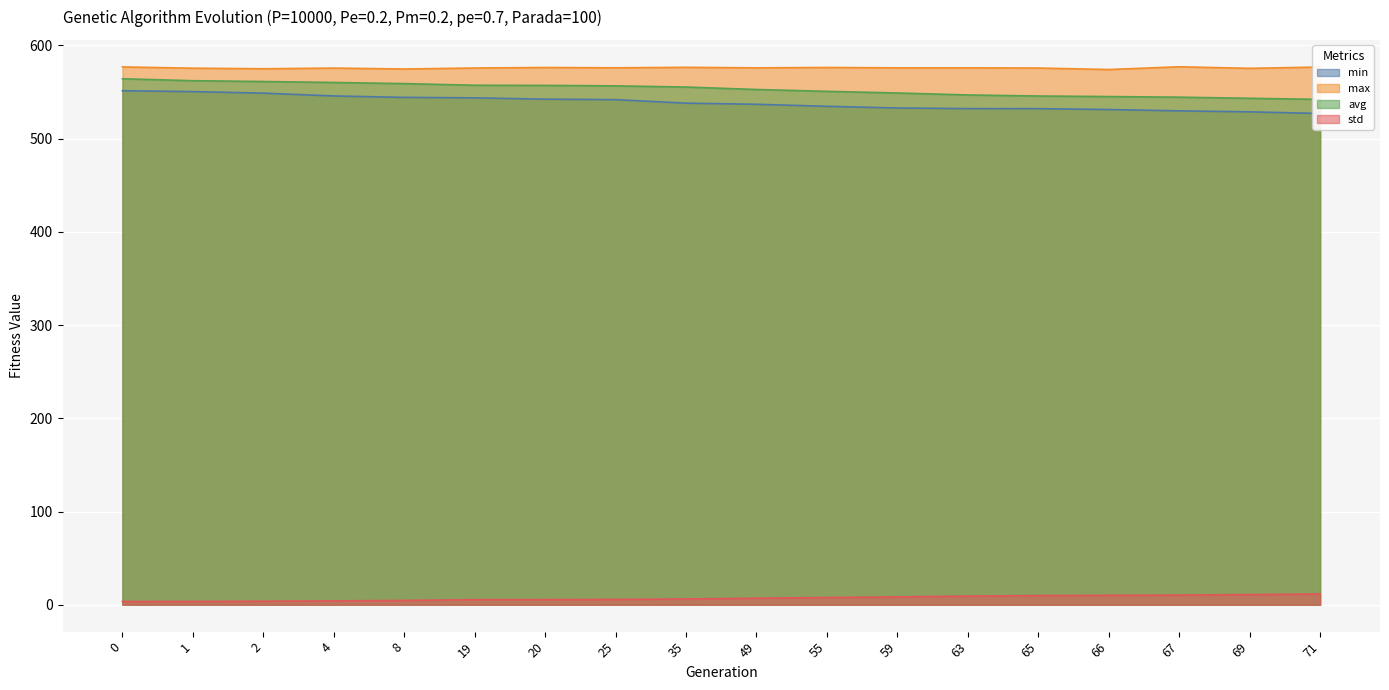

Which has a higher value, 35 or 63?

35